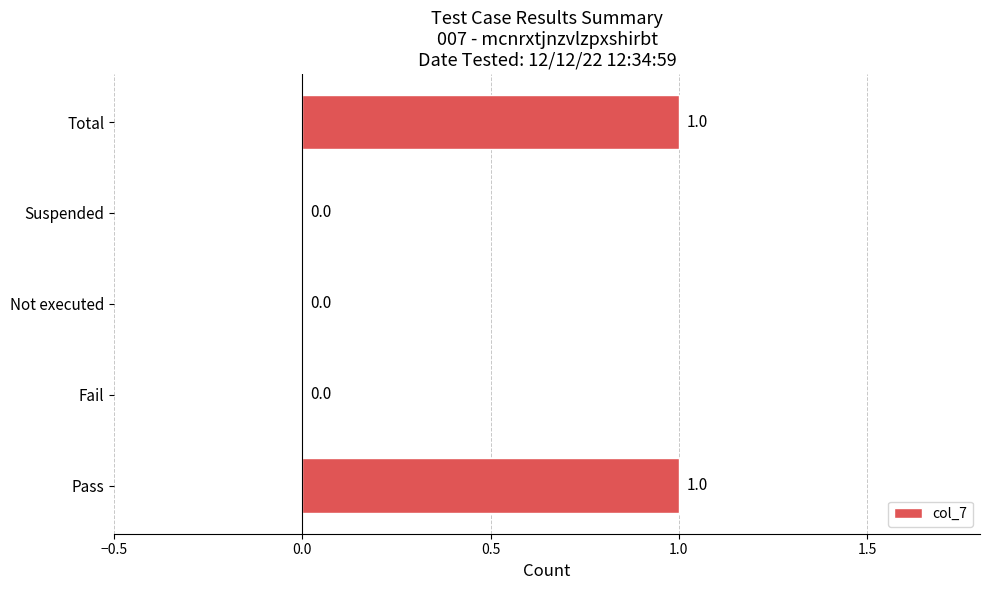

What is the sum of all values?

2